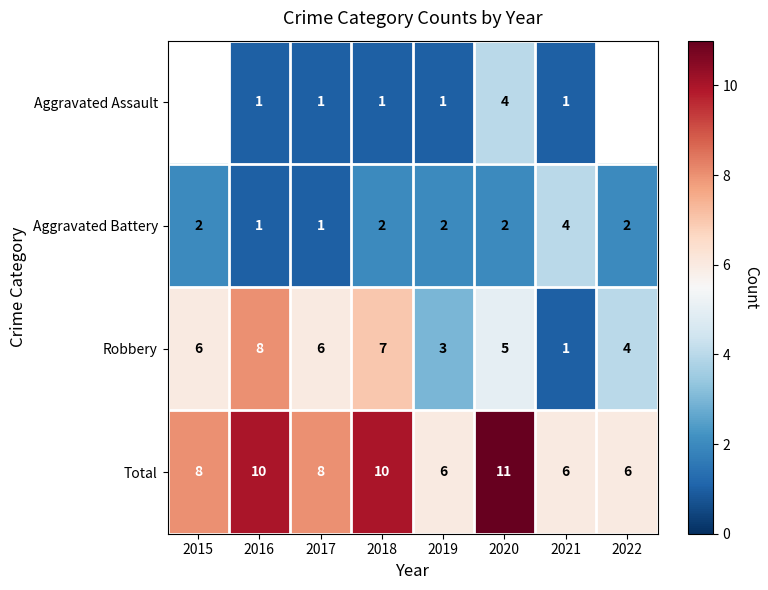

What is the difference between the Total values at 2021 and 2020?

5